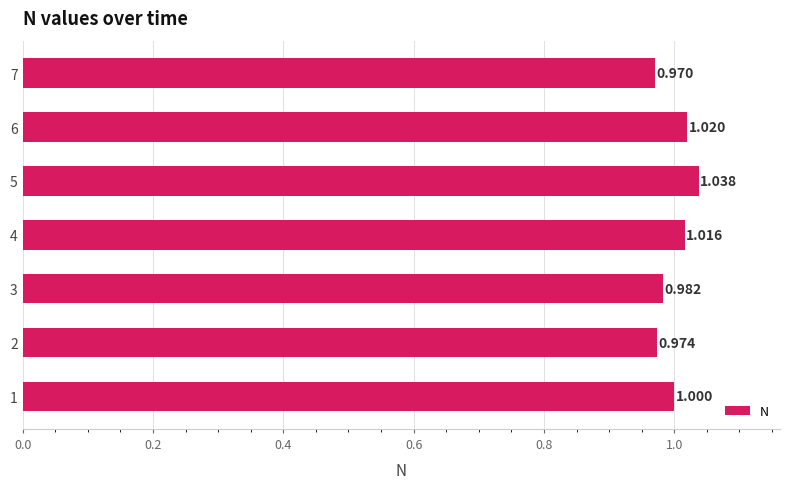

What is the difference between the maximum and minimum values?

0.1